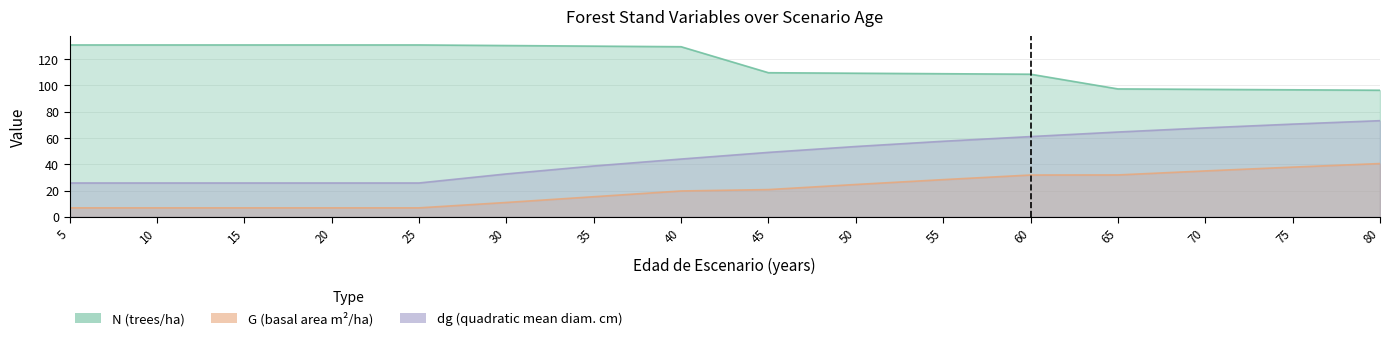

What is the value of the dg point at the 1st from the left?

25.8